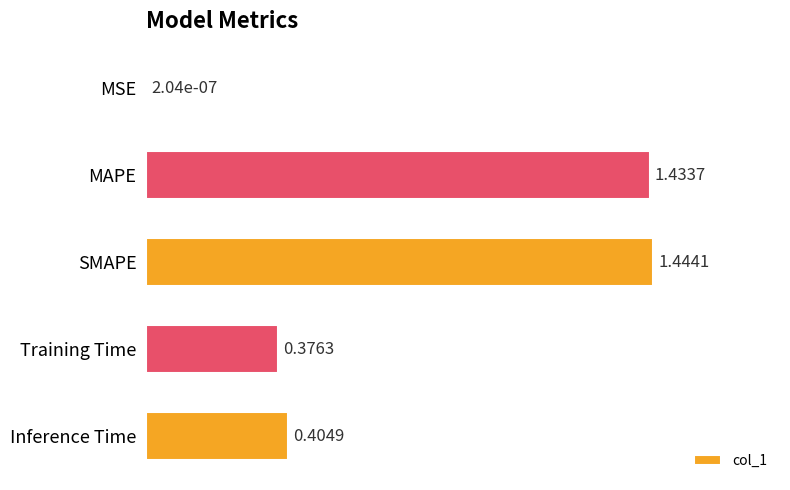

At which label is the value closest to 0?

MSE